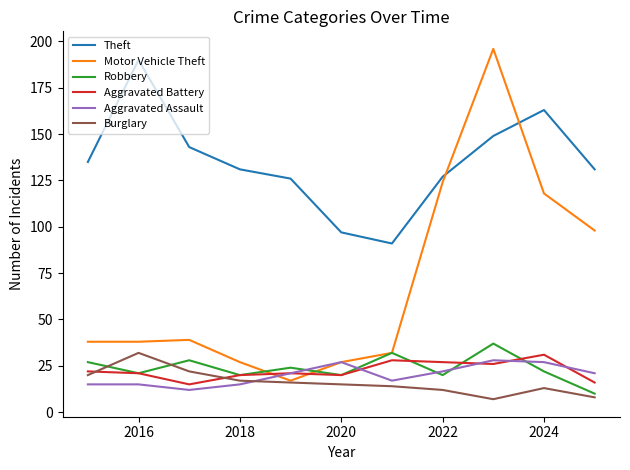

Does the chart have visible grid lines?

No